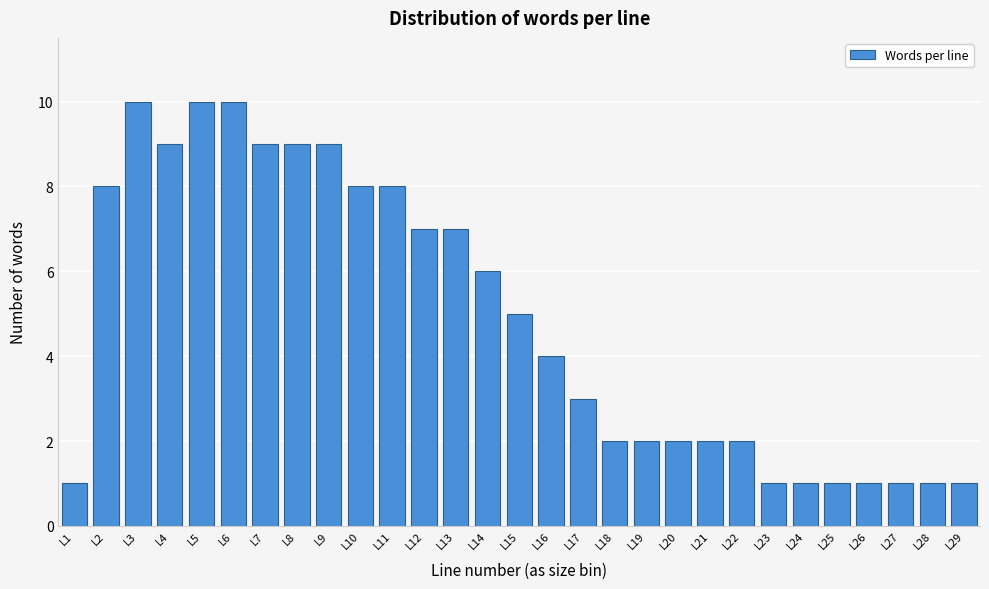

Reading right to left, what are all the values shown in this chart?

1	1	1	1	1	1	1	2	2	2	2	2	3	4	5	6	7	7	8	8	9	9	9	10	10	9	10	8	1